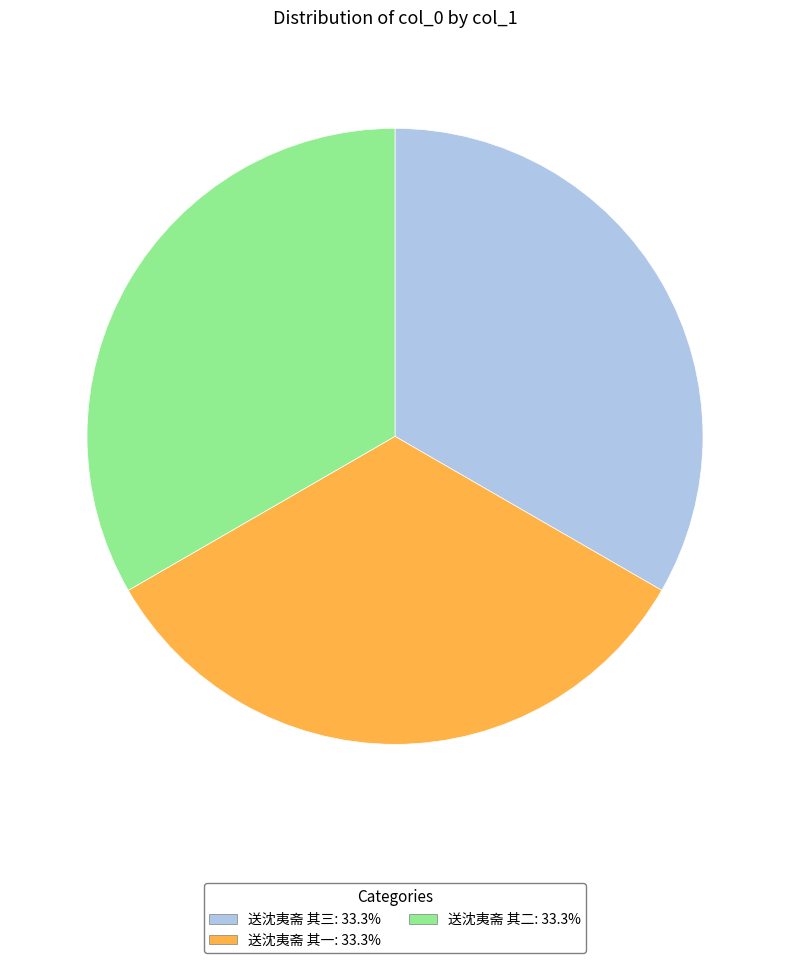

How many segments does this pie chart have?

3